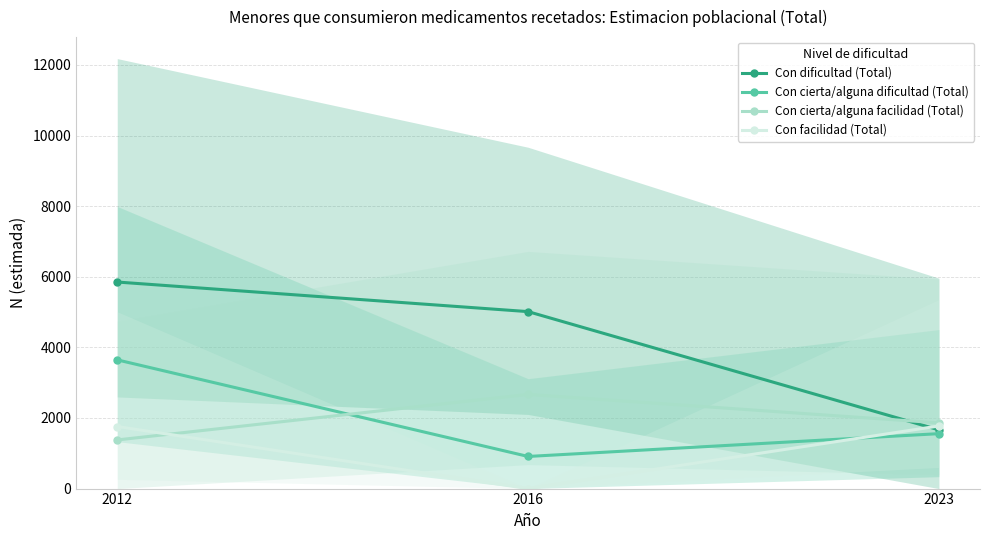

What is the sum of all Con cierta/alguna dificultad (Total) values?

6112